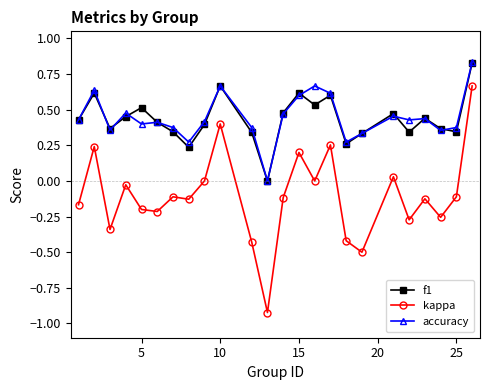

True or false: f1 and kappa intersect in this chart.

False